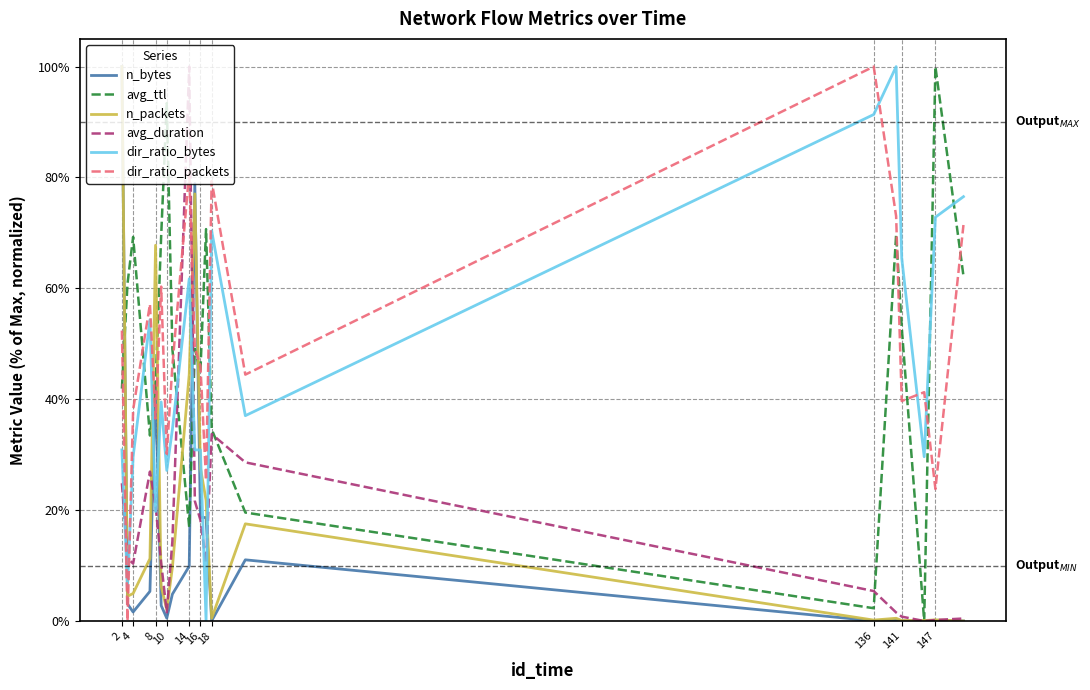

At which category does n_bytes reach its first local peak?

8